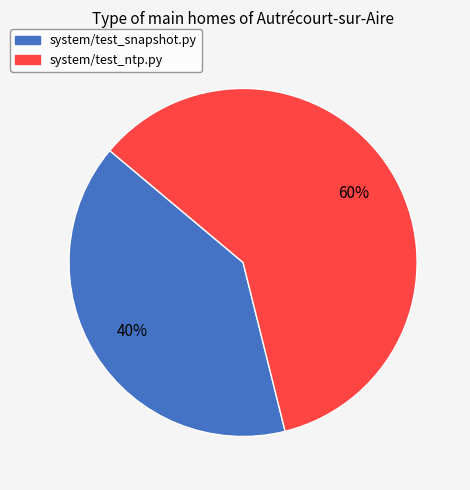

Is it true that system/test_ntp.py is 60% of the pie?

True